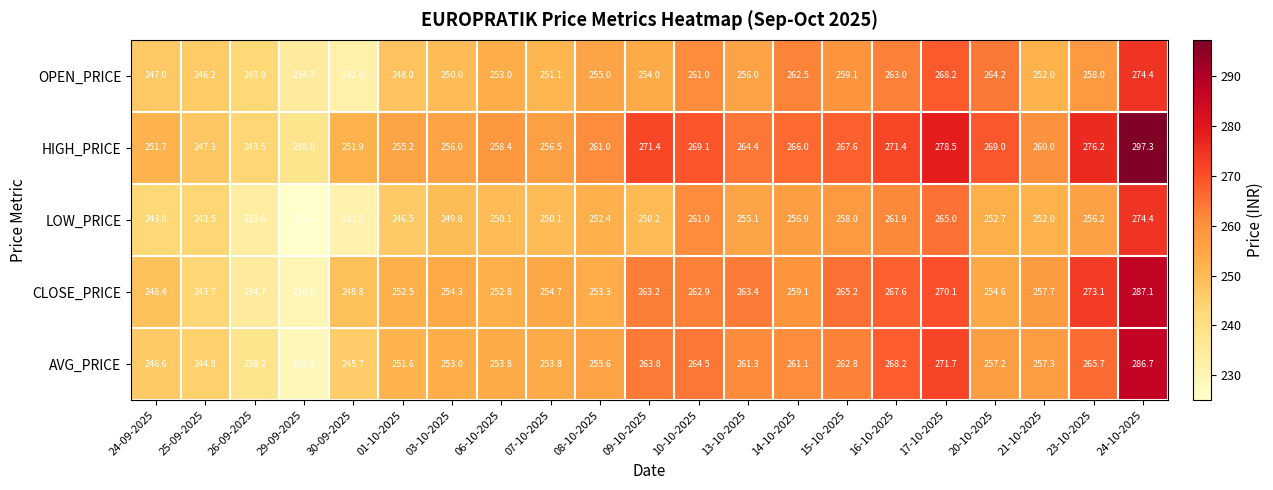

Is it true that AVG_PRICE equals 123.5 at 14-10-2025?

False